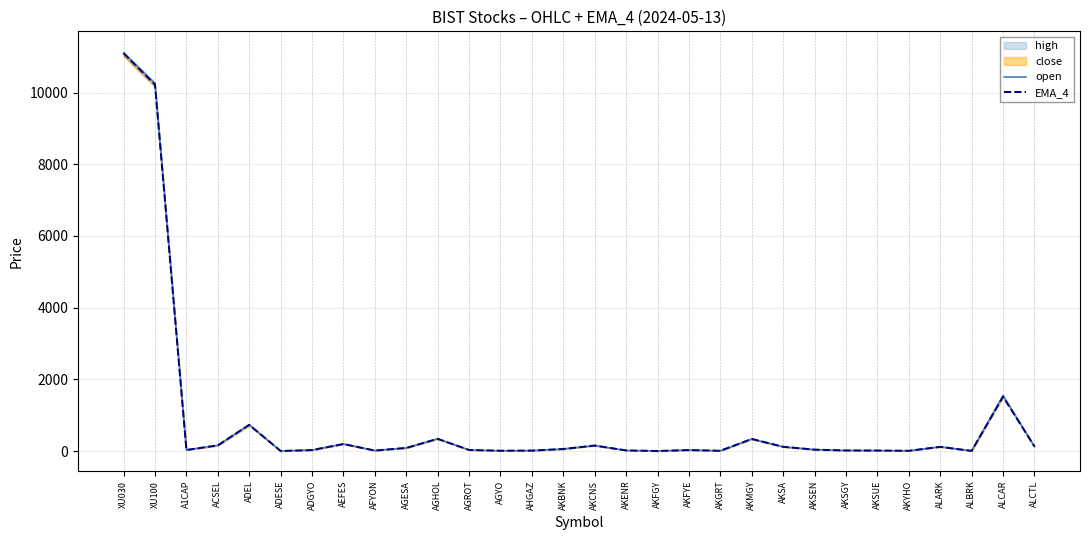

Reading left to right, extract all data points from this chart.

open: 11095.5	10251.2	30.6	161.0	736.0	2.5	28.0	200.0	14.7	87.7	346.5	30.3	9.0	13.2	58.1	156.0	17.2	2.4	29.2	8.0	336.5	119.8	40.5	17.0	14.4	8.0	118.9	5.0	1550.0	126.9
EMA_4: 11095.7	10218.3	31.3	157.4	731.3	2.4	27.8	196.0	14.6	87.3	339.7	31.2	9.1	13.2	58.4	153.6	17.9	2.3	27.6	7.8	338.7	118.8	39.6	17.1	14.6	7.8	118.4	5.0	1516.6	126.7